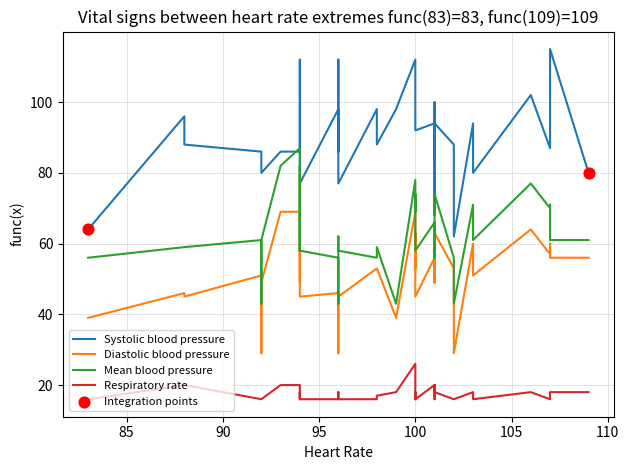

Which series reaches the maximum Y coordinate?

Systolic blood pressure